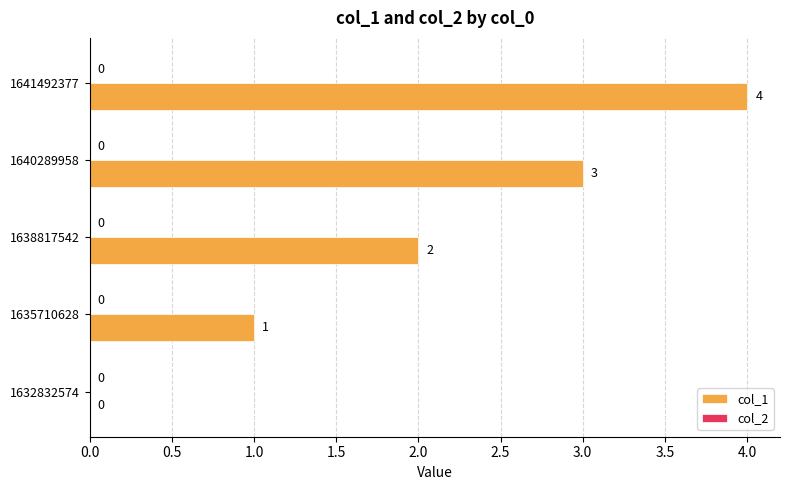

Between 1635710628 and 1632832574, which is larger?

1635710628